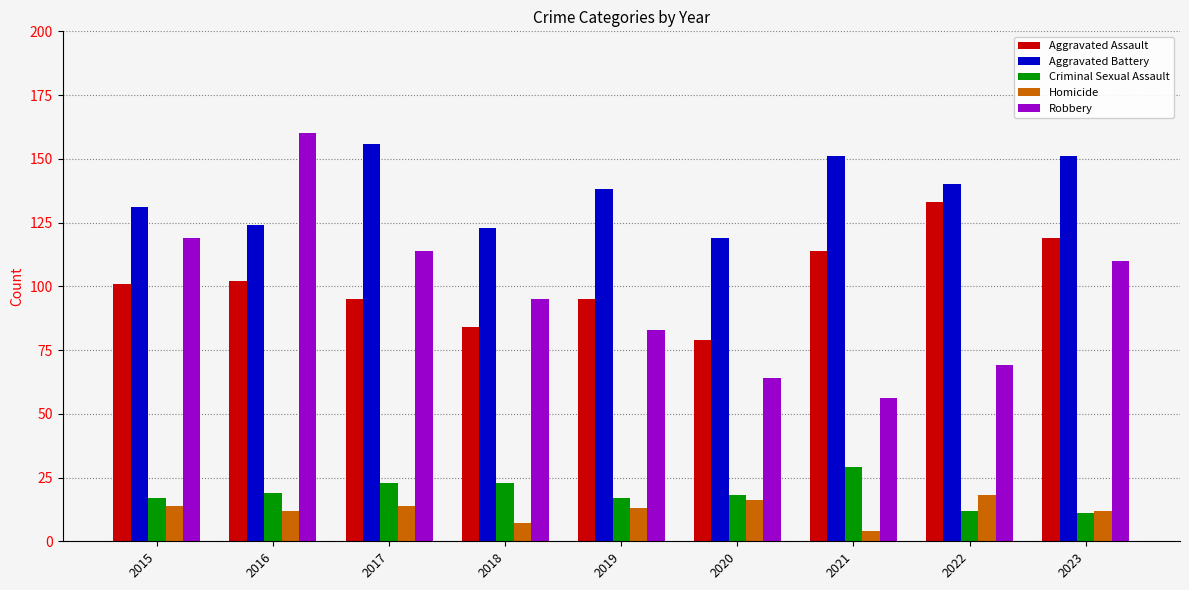

What is the highest value of the Aggravated Battery series?

156